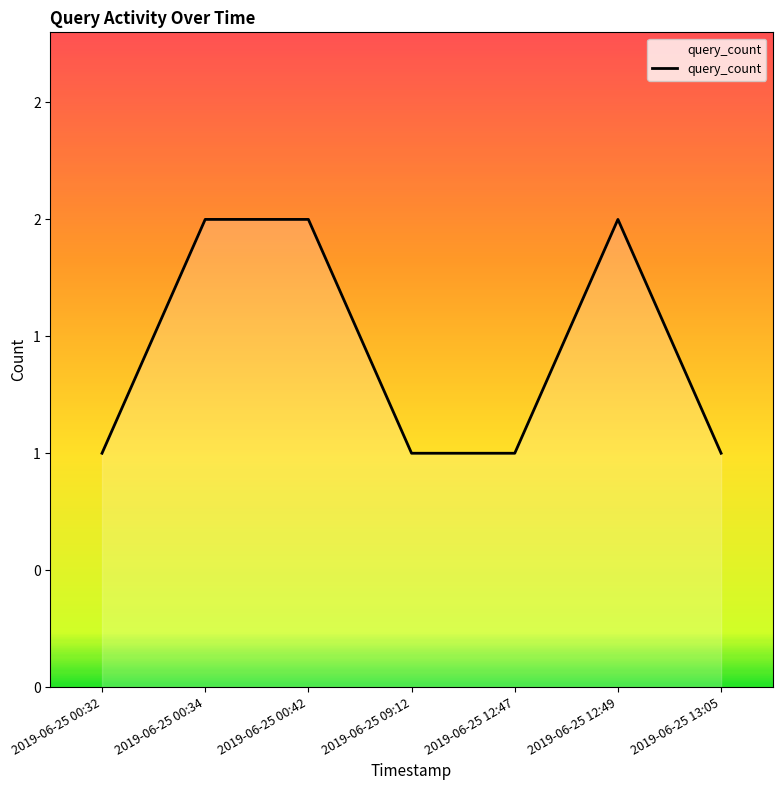

Does the chart display data point markers on the line(s)?

No